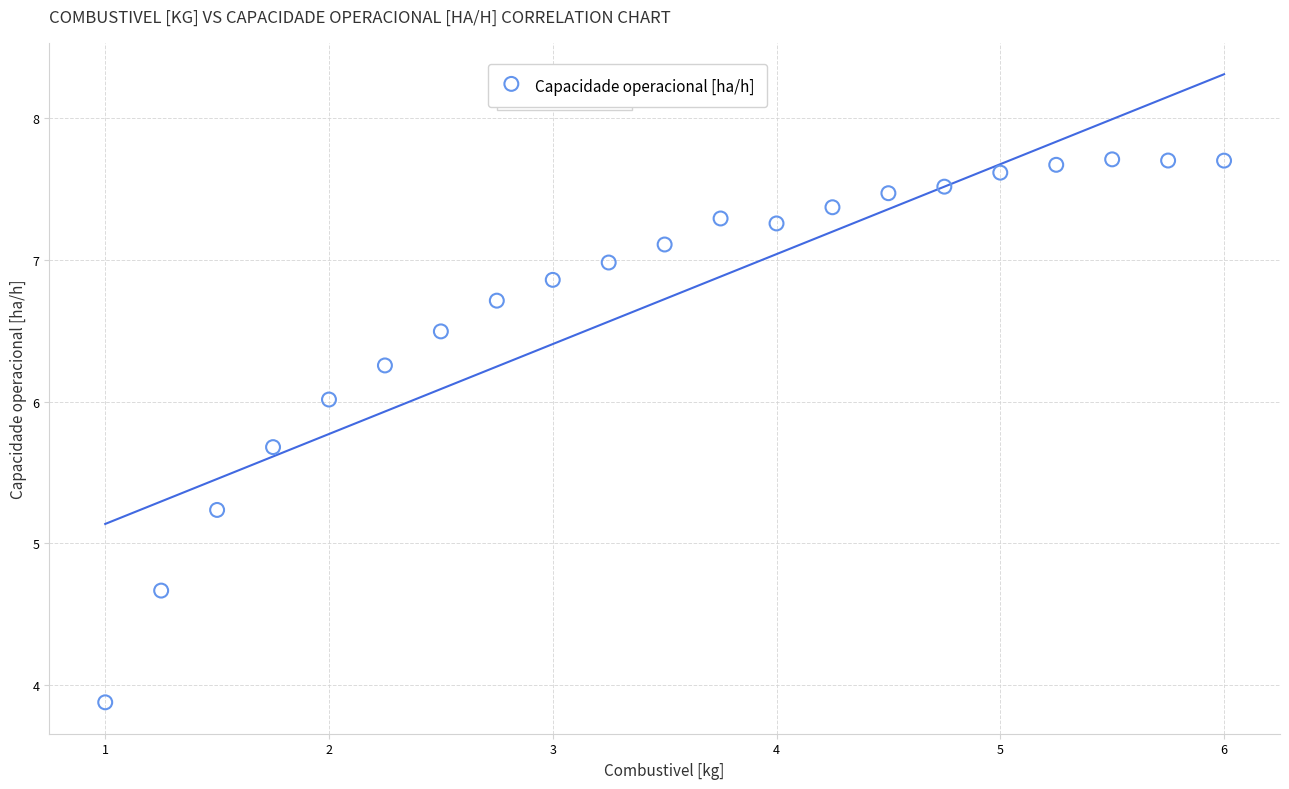

What Y value in the scatter plot is closest to 5?

5.2